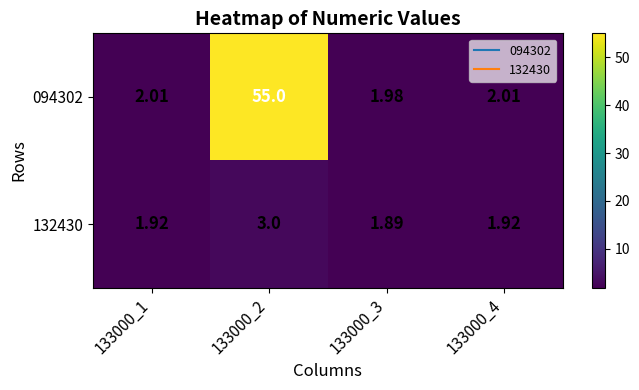

List the series in order of their overall mean, highest first.

094302, 132430